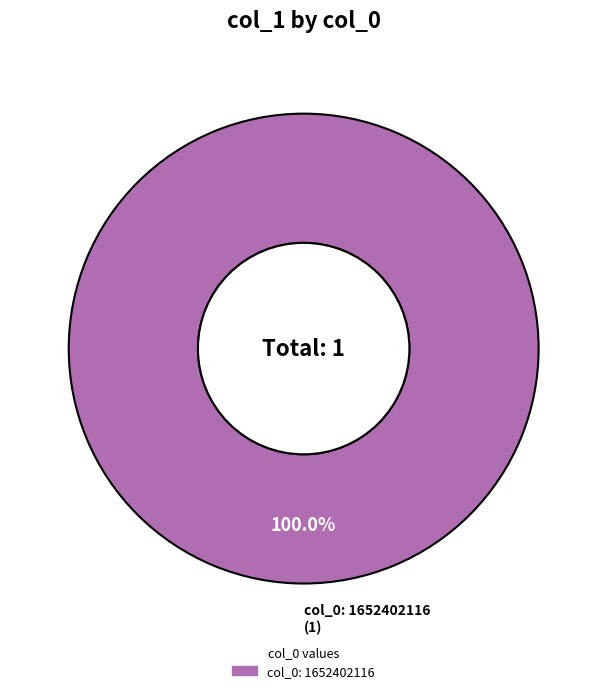

Does any single category account for the majority?

Yes